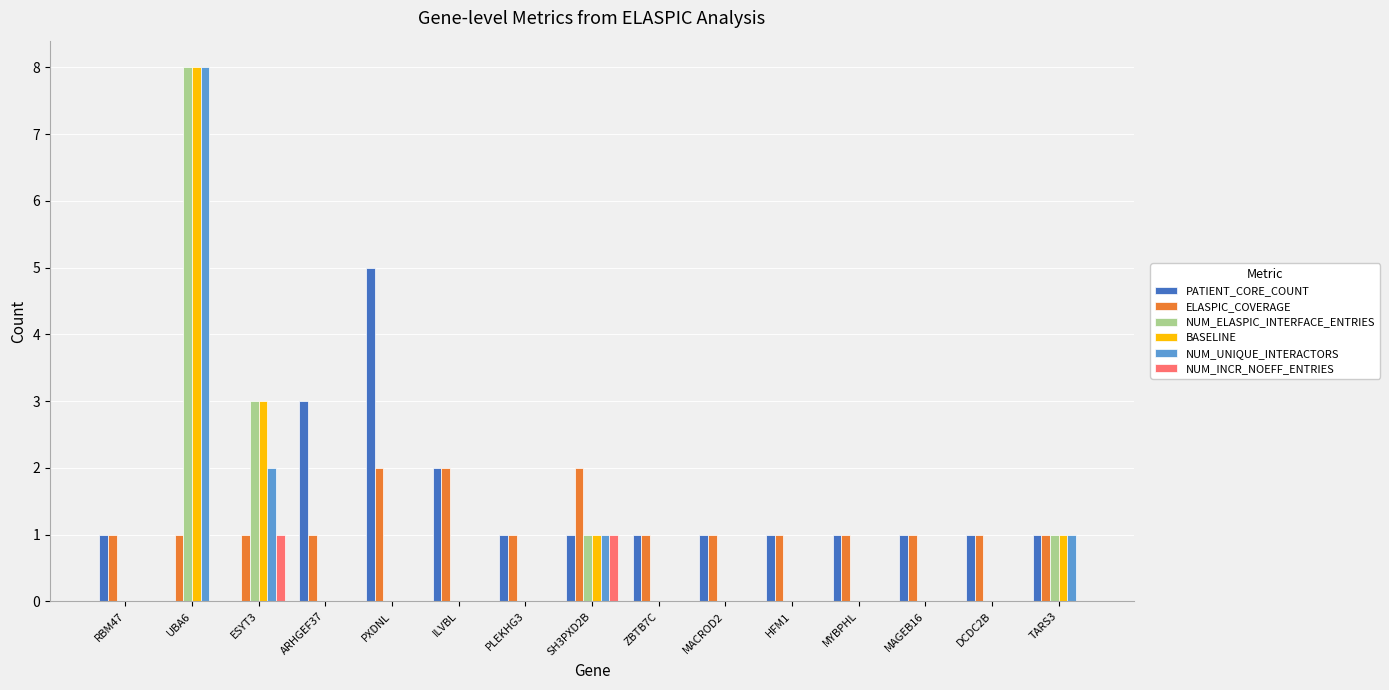

At which category is the sum across all series the highest?

UBA6